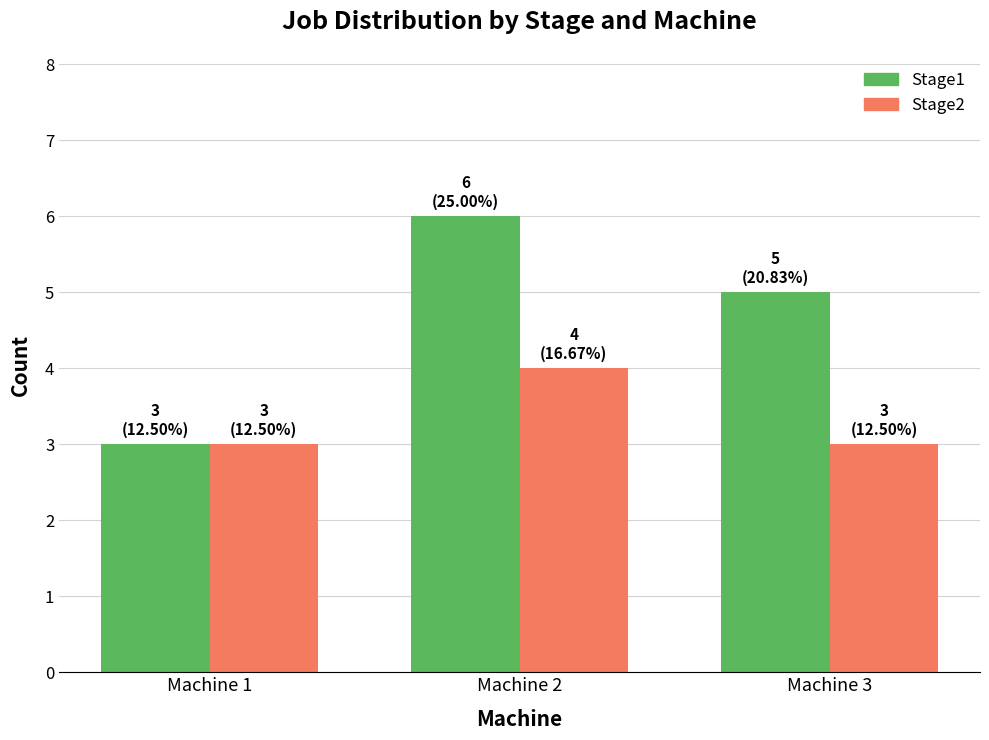

What is the lowest value of the Stage2 series?

3